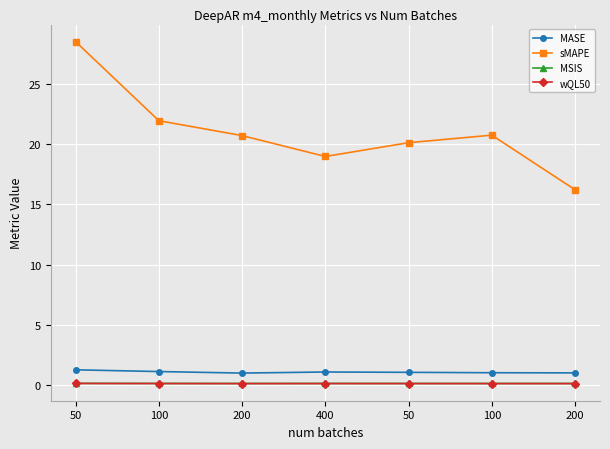

What are all the series names shown in the legend?

MASE, sMAPE, MSIS, wQL50